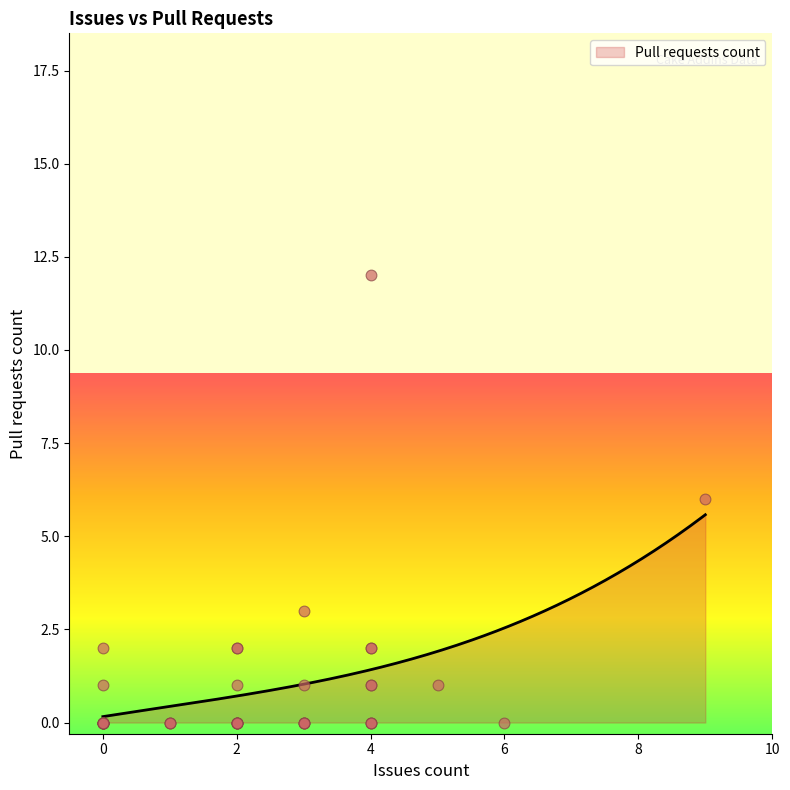

Between 3 and 3, which is larger?

3